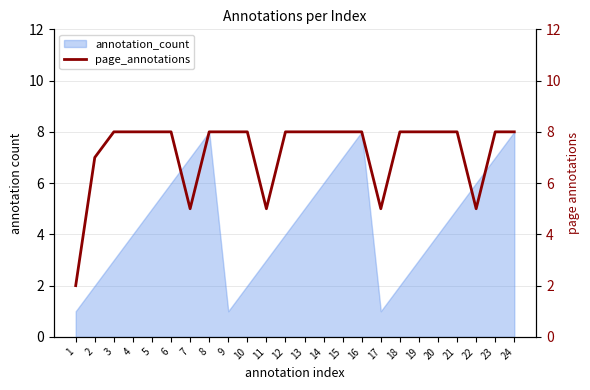

Is it true that annotation_count equals 7 at 7?

True